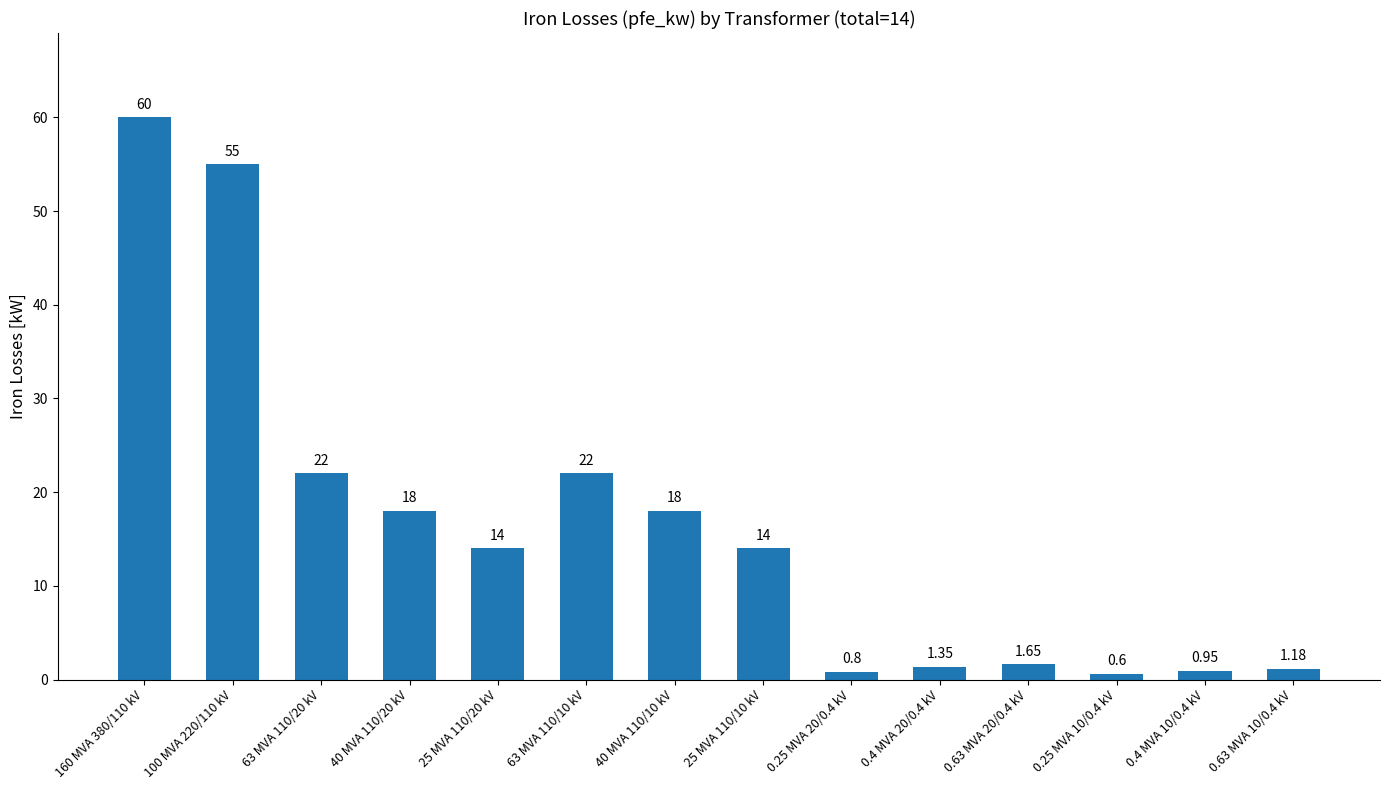

Count the number of categories in the chart.

14